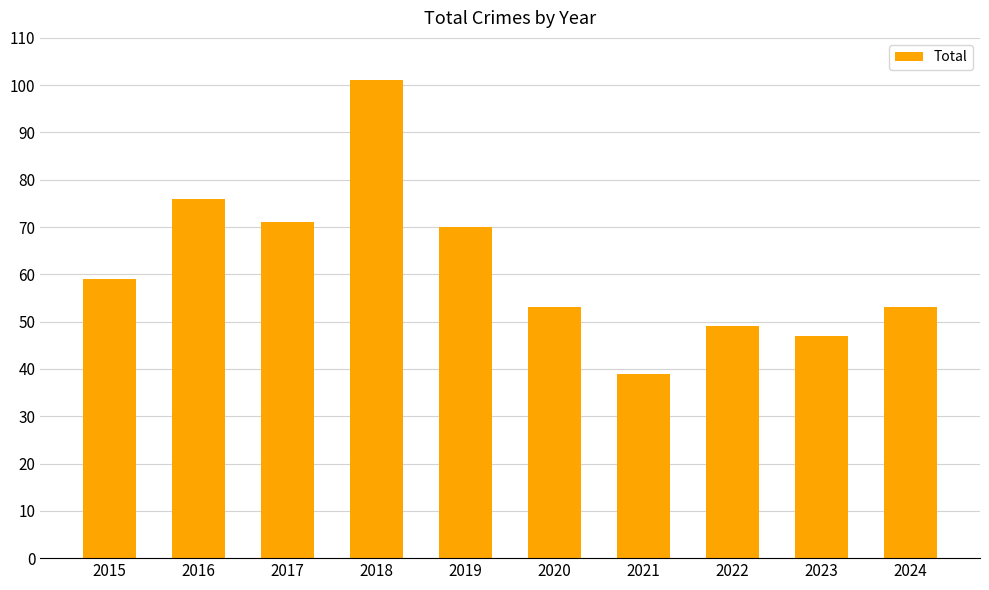

The value at 2018 is 48. True or false?

False